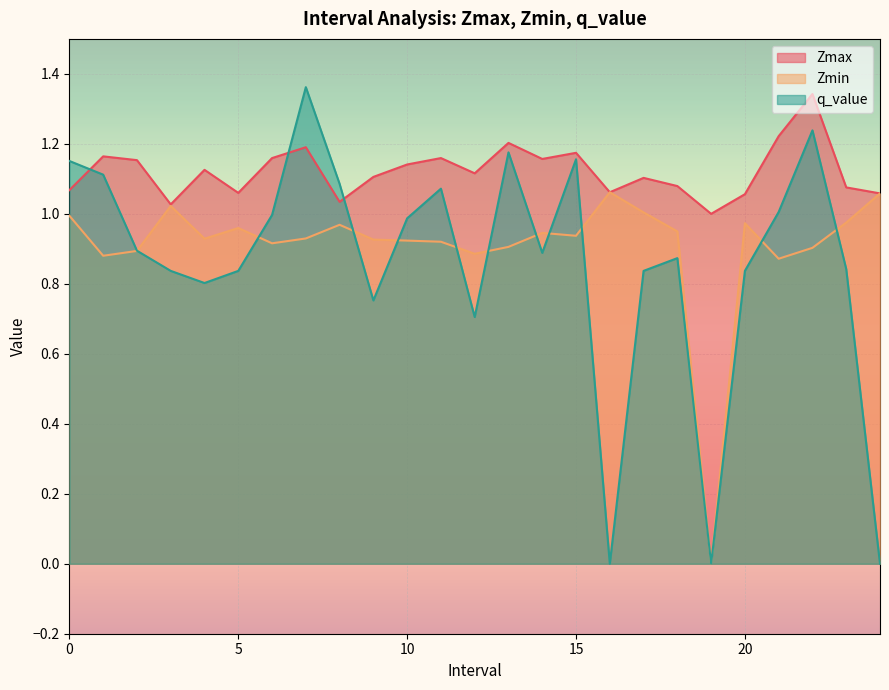

Which has a higher value, 14.0 or 6.0?

6.0